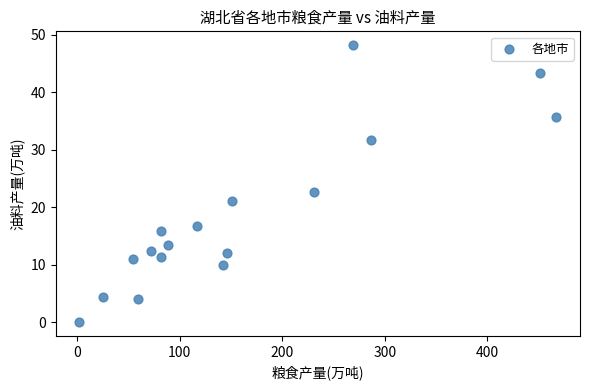

What is the range of Y values (max minus min)?

48.2